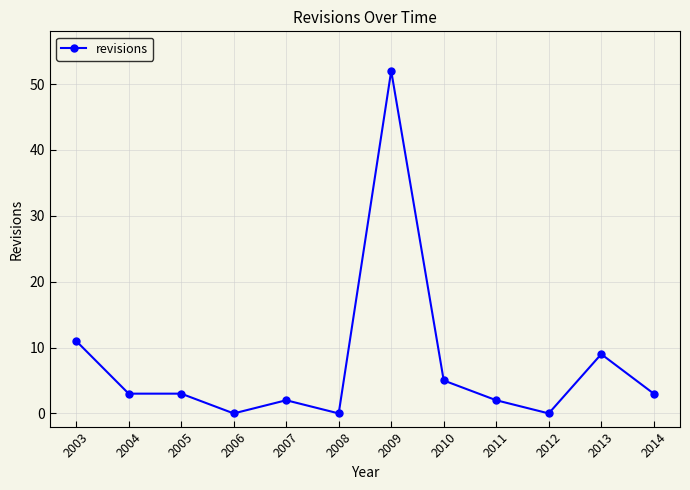

What is the difference between the maximum and minimum values?

52